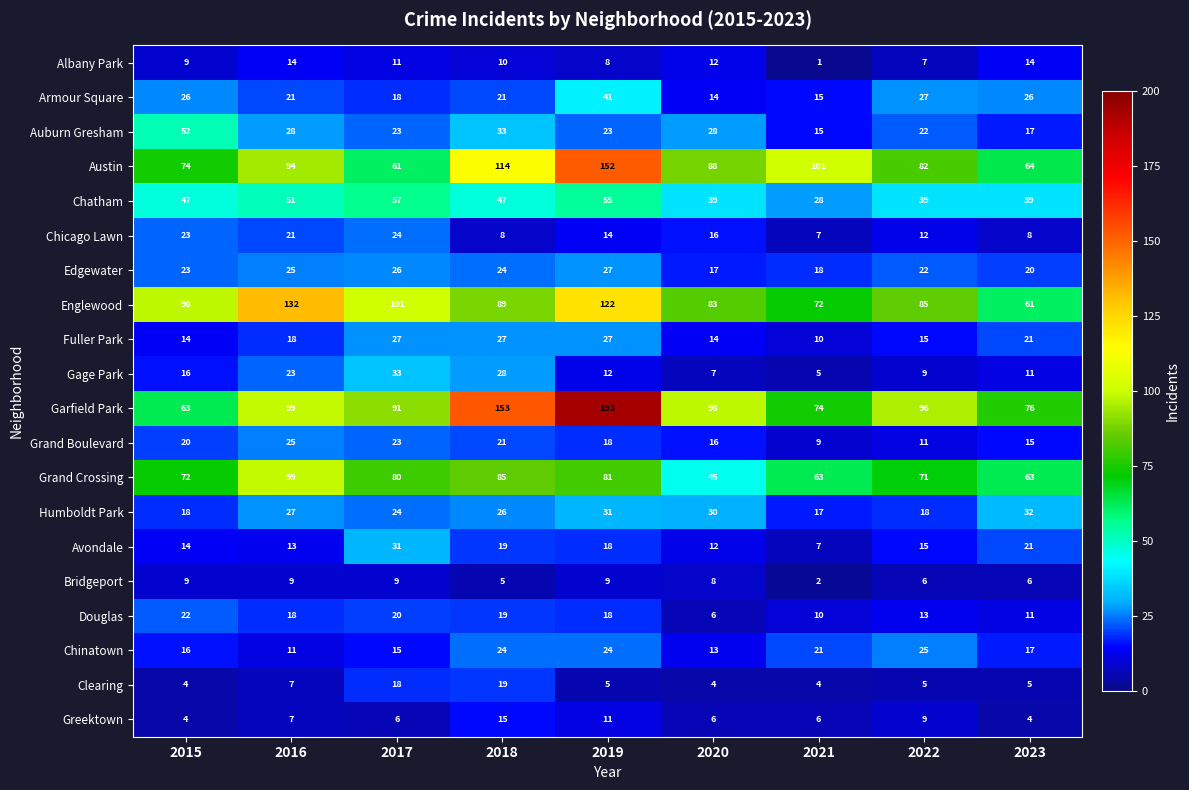

What is the difference between the highest and lowest values at 2022?

91